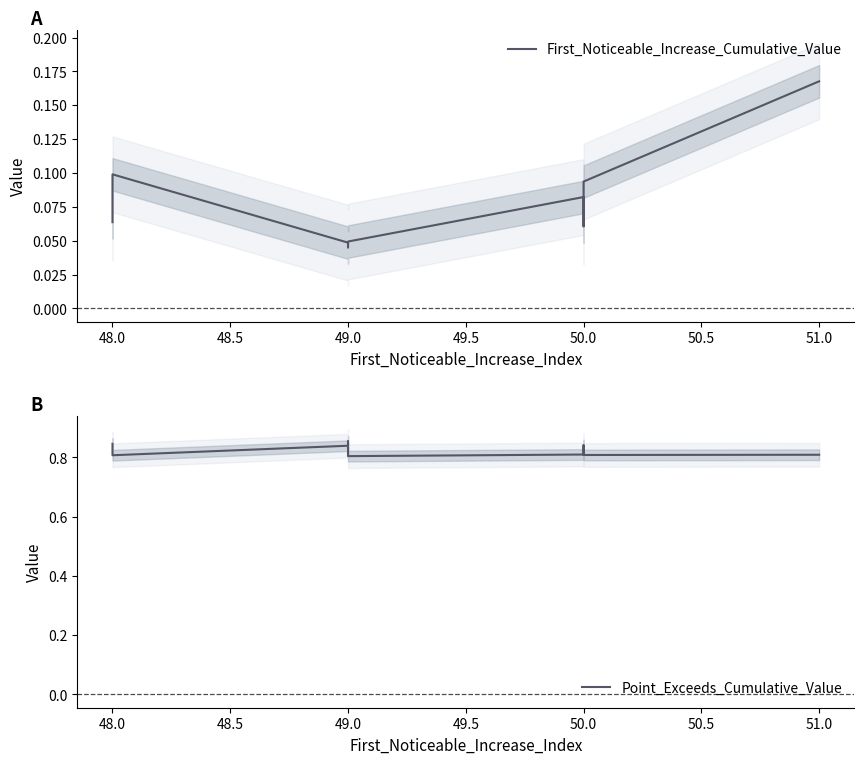

True or false: First_Noticeable_Increase_Cumulative_Value and Point_Exceeds_Cumulative_Value cross at least once.

False